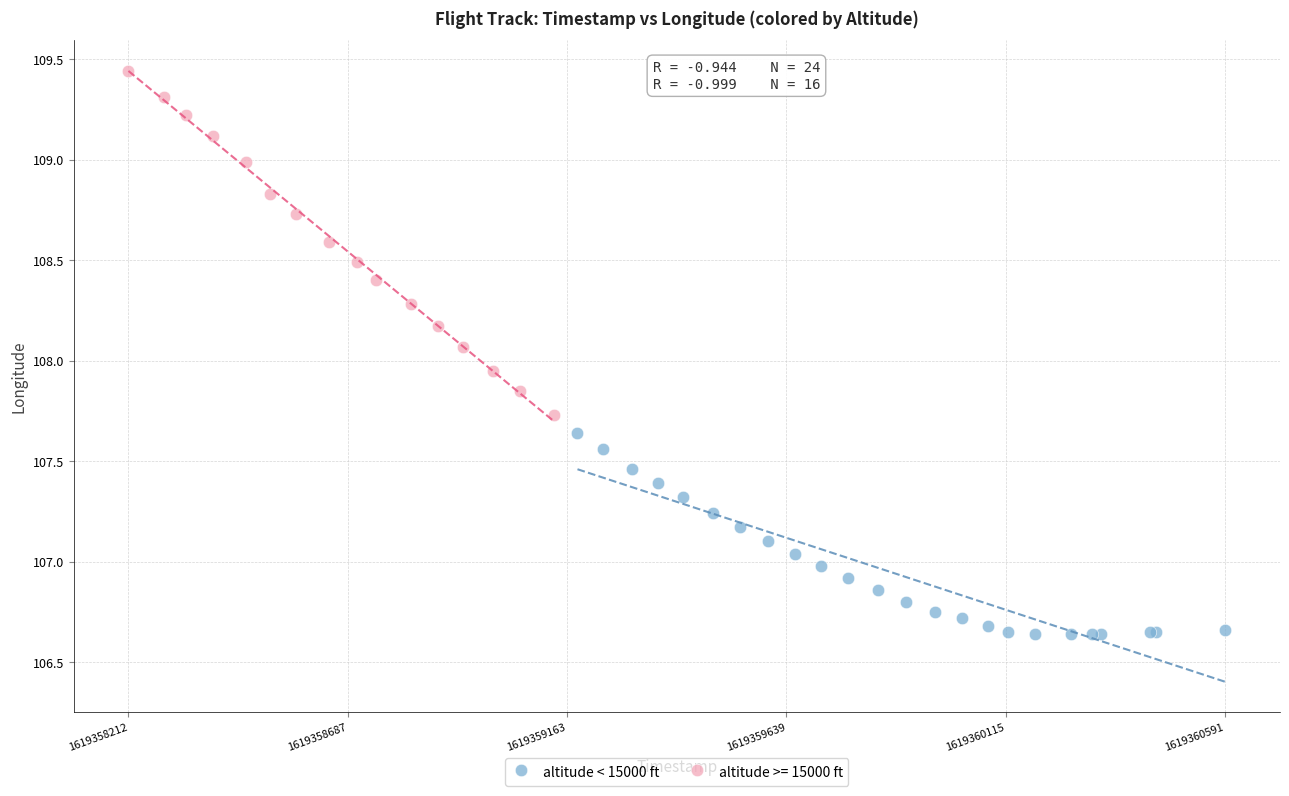

Which series contains the lowest Y value?

altitude < 15000 ft